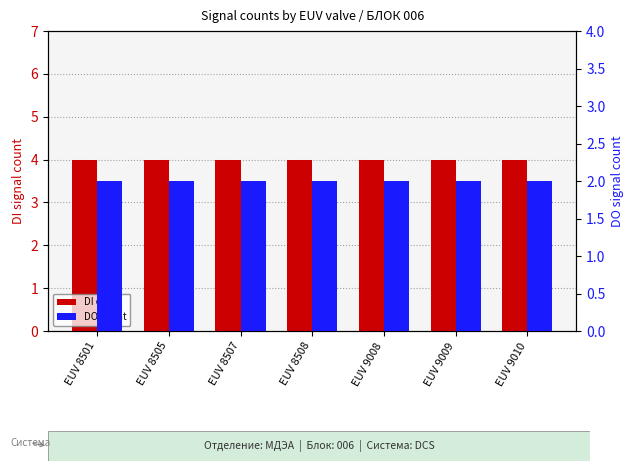

What is the average value of the DO count series?

2